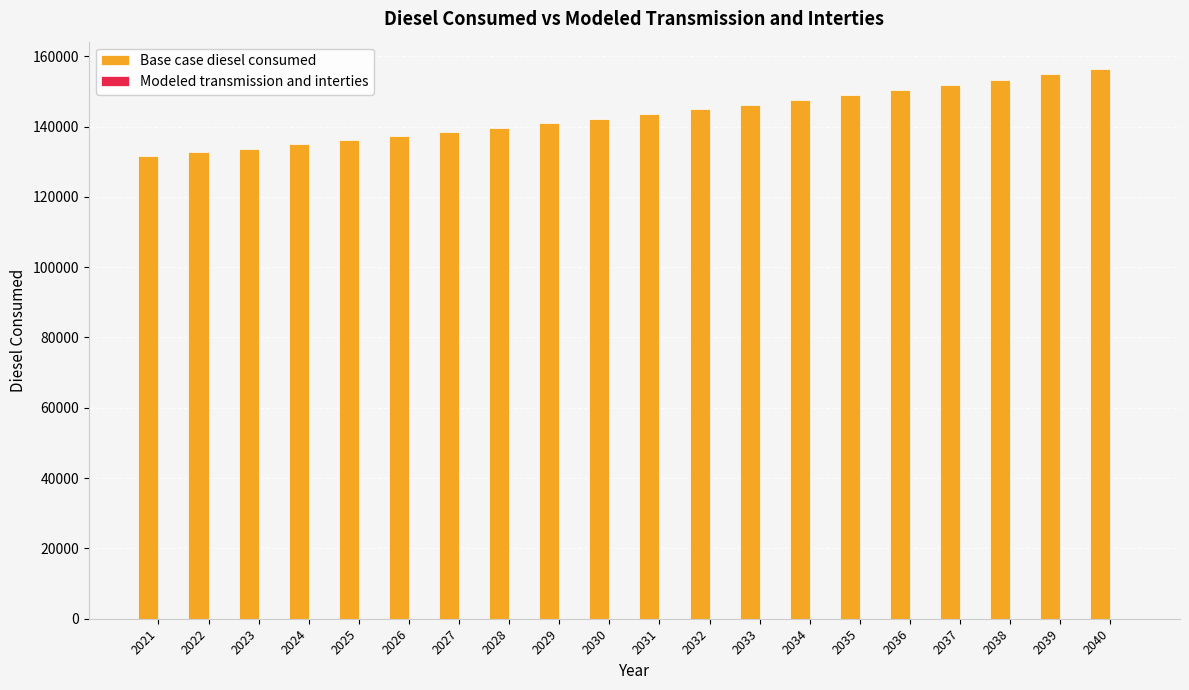

How many series are shown in this chart?

1